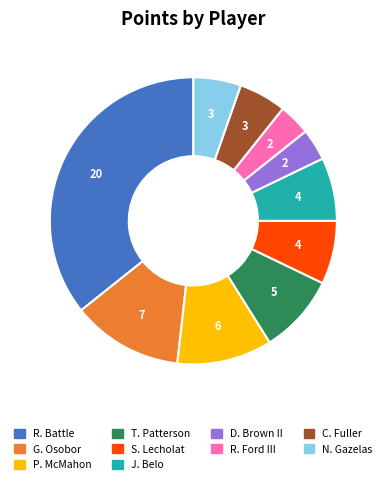

Does any single category account for the majority?

No